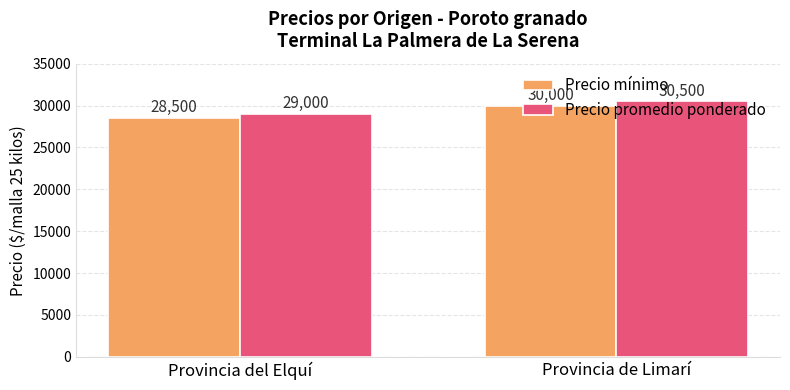

At which category is the sum across all series the highest?

Provincia de Limarí